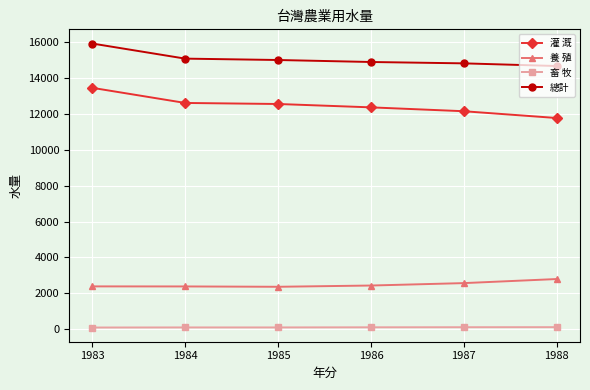

Read the 畜 牧 value at 1985.

93